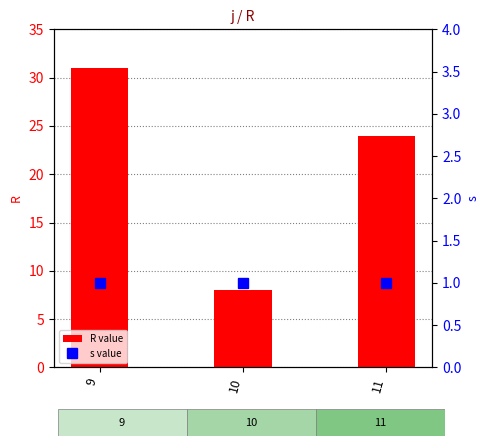

What is the value of the R value bar at the 1st from the left?

31